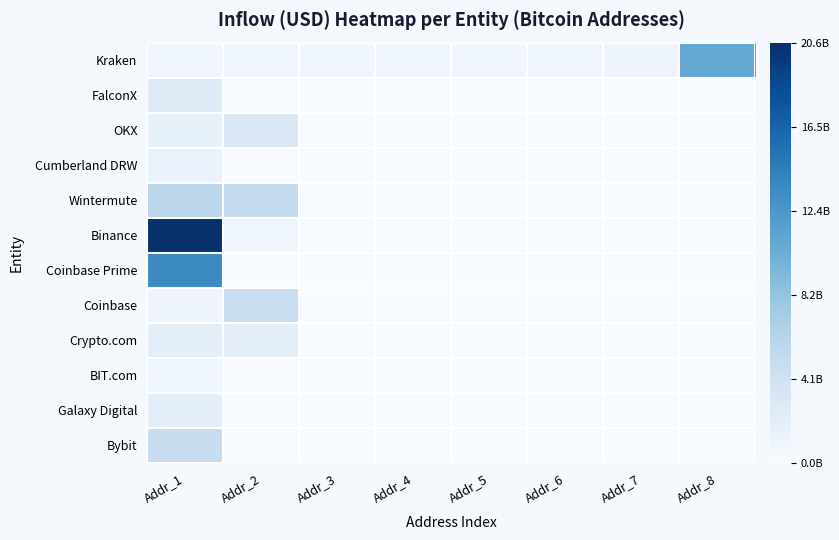

Reading right to left, what are all the values shown in this chart?

Kraken: Addr_8=10.7	Addr_7=1.0	Addr_6=0.9	Addr_5=0.9	Addr_4=1.0	Addr_3=0.9	Addr_2=0.9	Addr_1=1.0
FalconX: Addr_8=0.0	Addr_7=0.0	Addr_6=0.0	Addr_5=0.0	Addr_4=0.0	Addr_3=0.0	Addr_2=0.0	Addr_1=2.7
OKX: Addr_8=0.0	Addr_7=0.0	Addr_6=0.0	Addr_5=0.0	Addr_4=0.0	Addr_3=0.0	Addr_2=3.1	Addr_1=1.7
Cumberland DRW: Addr_8=0.0	Addr_7=0.0	Addr_6=0.0	Addr_5=0.0	Addr_4=0.0	Addr_3=0.0	Addr_2=0.0	Addr_1=1.4
Wintermute: Addr_8=0.0	Addr_7=0.0	Addr_6=0.0	Addr_5=0.0	Addr_4=0.0	Addr_3=0.0	Addr_2=5.4	Addr_1=5.8
Binance: Addr_8=0.0	Addr_7=0.0	Addr_6=0.0	Addr_5=0.0	Addr_4=0.0	Addr_3=0.0	Addr_2=0.9	Addr_1=20.6
Coinbase Prime: Addr_8=0.0	Addr_7=0.0	Addr_6=0.0	Addr_5=0.0	Addr_4=0.0	Addr_3=0.0	Addr_2=0.0	Addr_1=13.4
Coinbase: Addr_8=0.0	Addr_7=0.0	Addr_6=0.0	Addr_5=0.0	Addr_4=0.0	Addr_3=0.0	Addr_2=4.8	Addr_1=1.0
Crypto.com: Addr_8=0.0	Addr_7=0.0	Addr_6=0.0	Addr_5=0.0	Addr_4=0.0	Addr_3=0.0	Addr_2=1.9	Addr_1=1.9
BIT.com: Addr_8=0.0	Addr_7=0.0	Addr_6=0.0	Addr_5=0.0	Addr_4=0.0	Addr_3=0.0	Addr_2=0.0	Addr_1=0.9
Galaxy Digital: Addr_8=0.0	Addr_7=0.0	Addr_6=0.0	Addr_5=0.0	Addr_4=0.0	Addr_3=0.0	Addr_2=0.0	Addr_1=2.0
Bybit: Addr_8=0.0	Addr_7=0.0	Addr_6=0.0	Addr_5=0.0	Addr_4=0.0	Addr_3=0.0	Addr_2=0.0	Addr_1=5.0